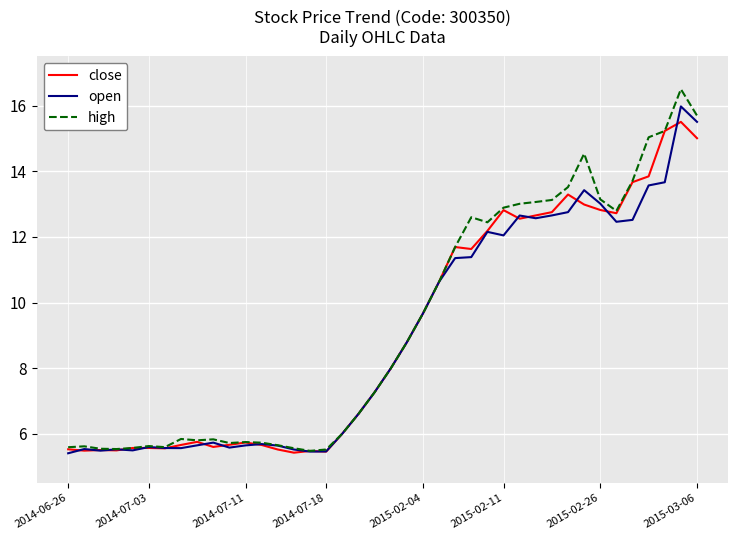

Rank the series by their average value, from lowest to highest.

open, close, high